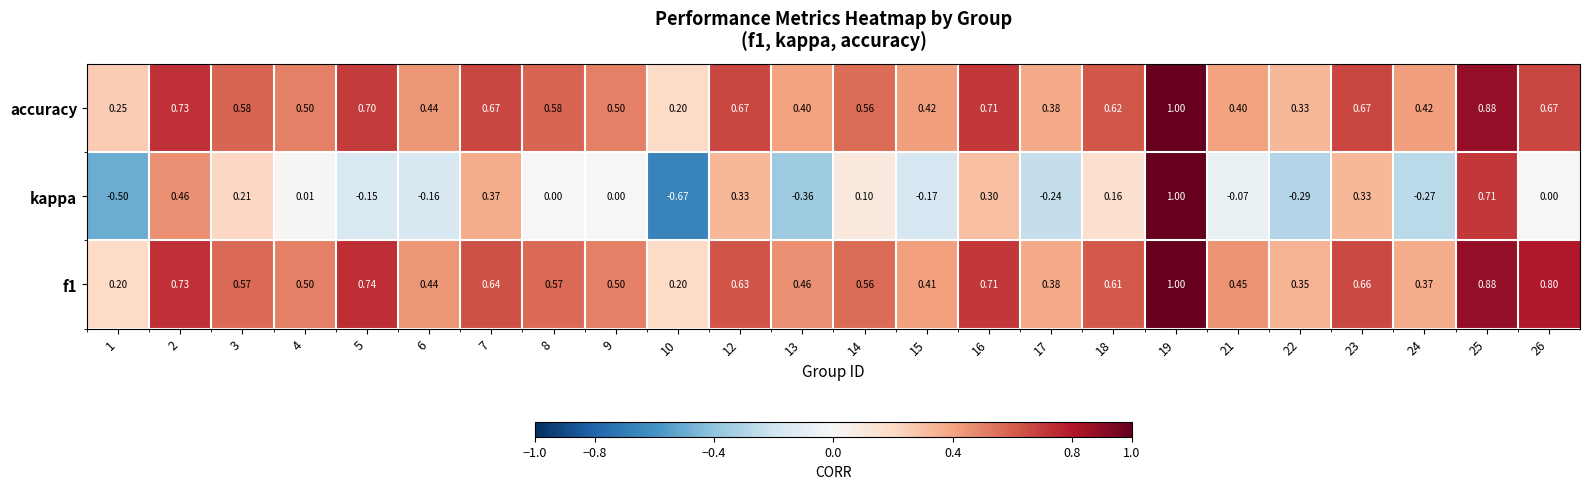

At which category is the sum across all series the highest?

19